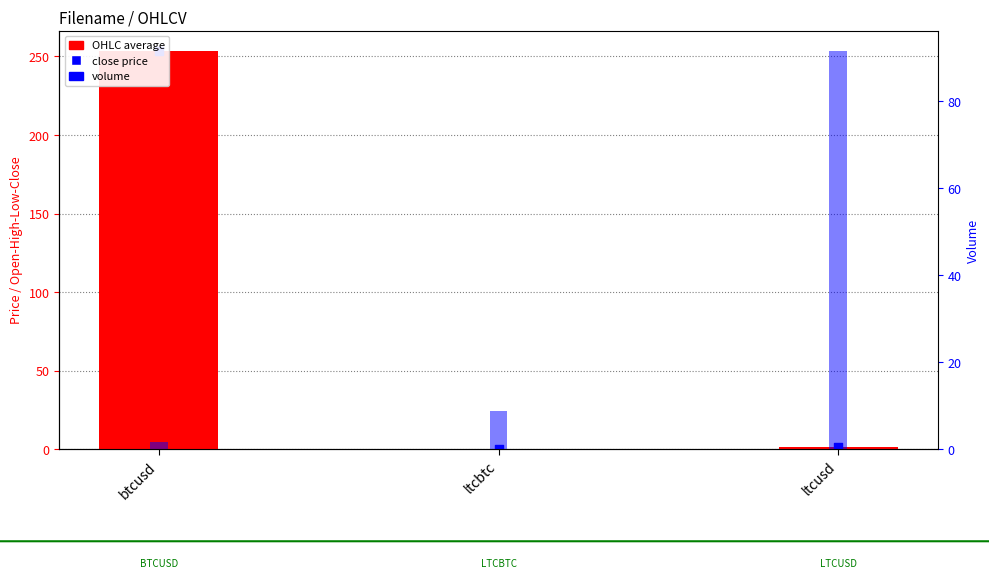

Is the value of OHLC average at btcusd greater than the value of close price at ltcusd?

Yes